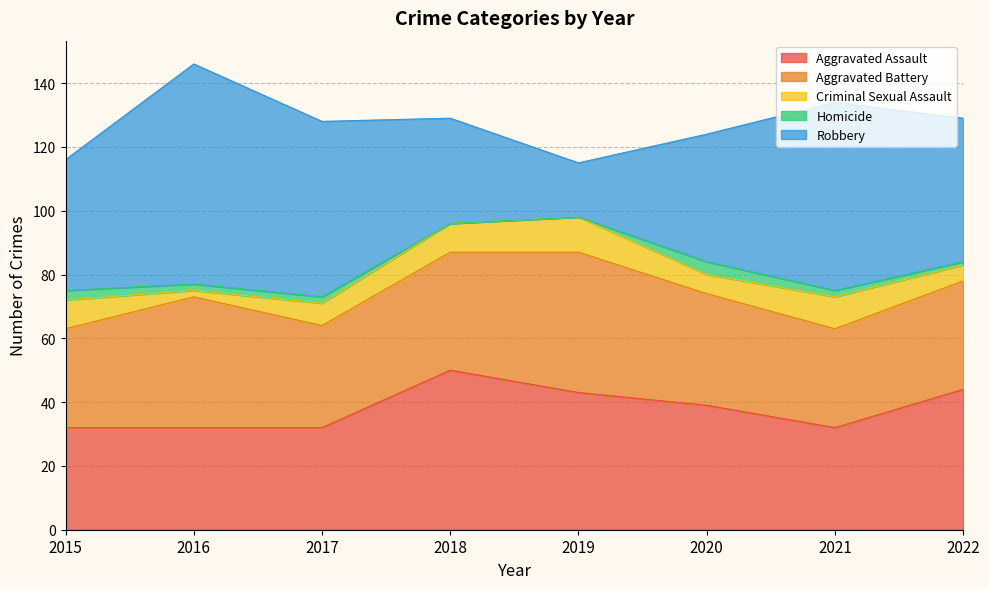

How many lines are shown in the chart?

5